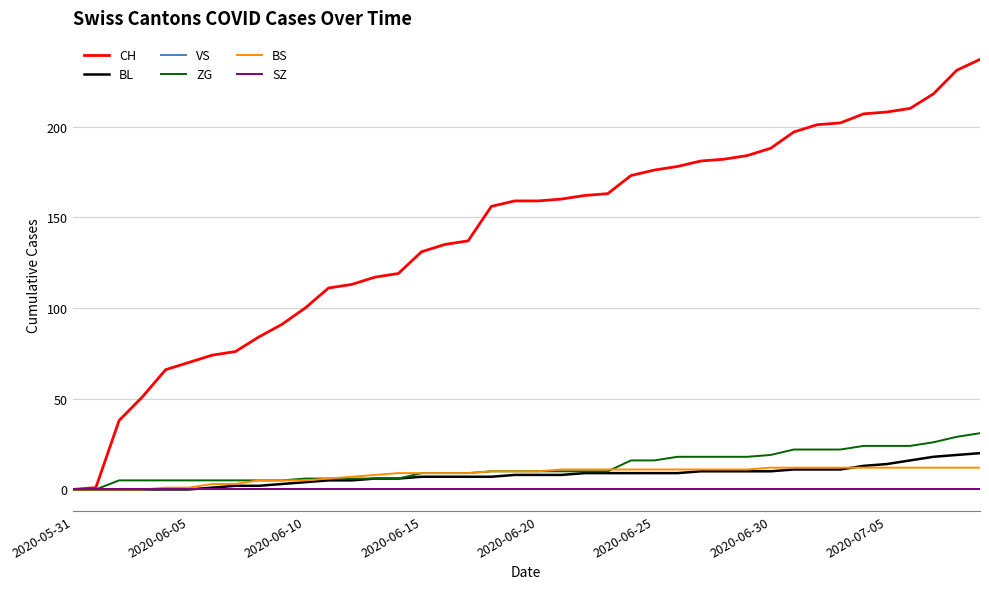

Is this an area chart (filled region under the line)?

No